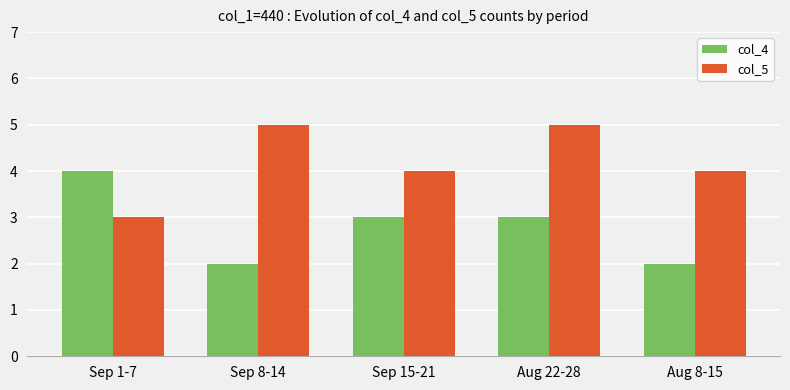

The col_5 series shows 7 at Aug 22-28. True or false?

False